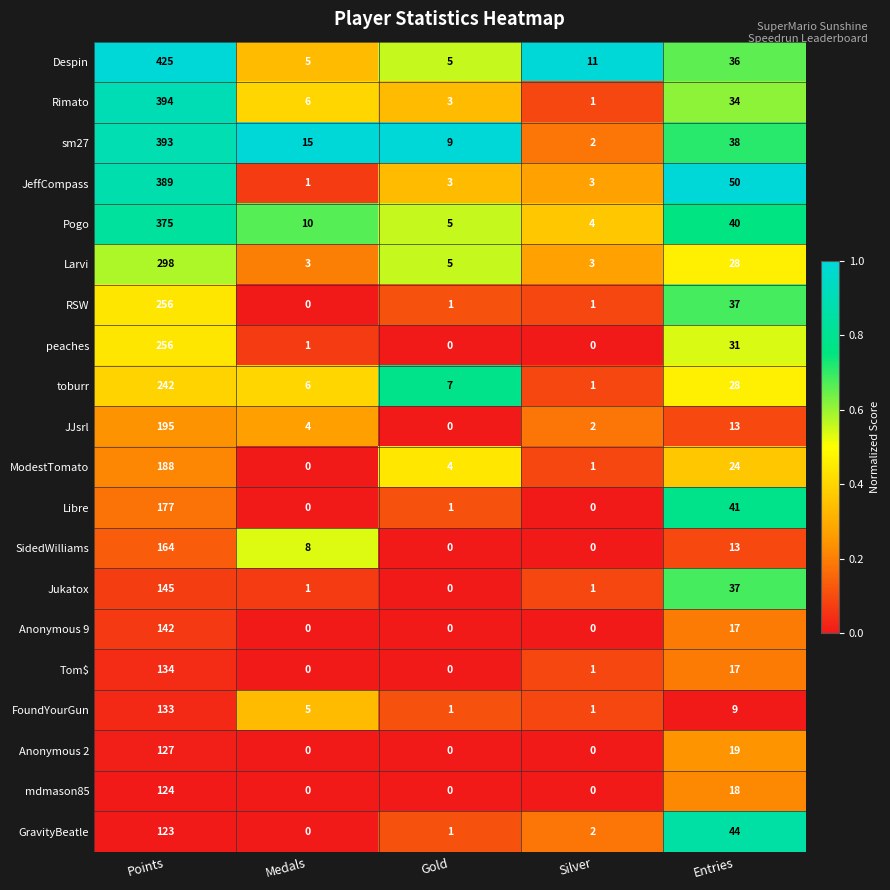

Which series changed the most between Points and Gold?

Despin